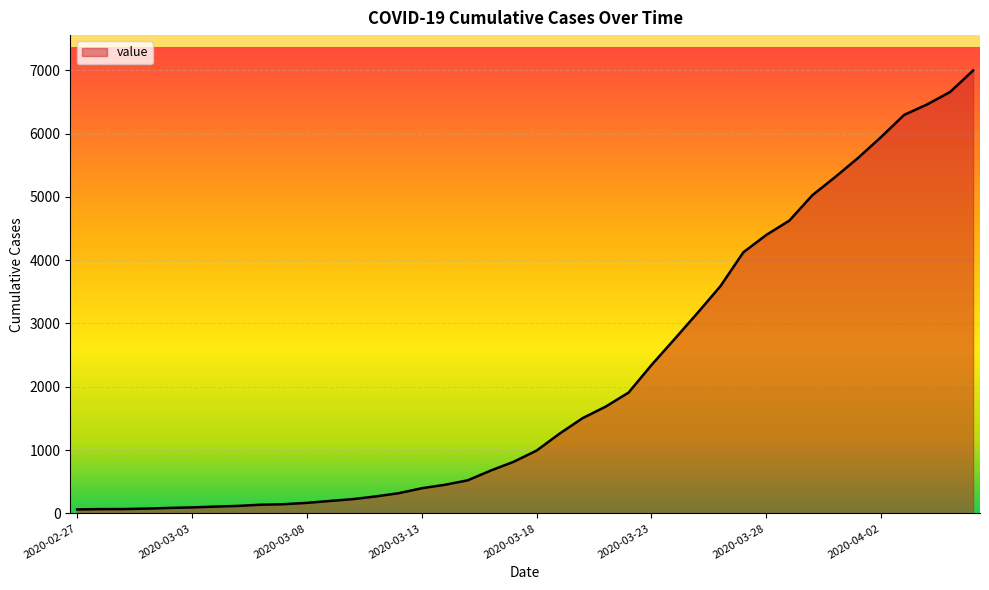

What is the greatest value displayed?

6995